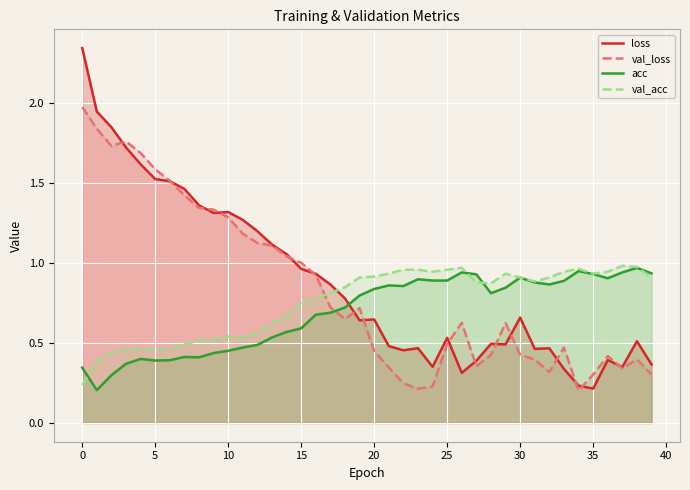

In acc, how many points are lower than both neighbors (excluding endpoints)?

7